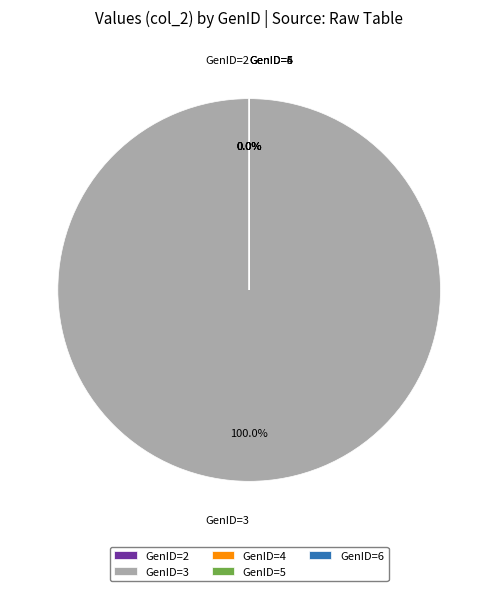

Count the number of slices in the pie.

6